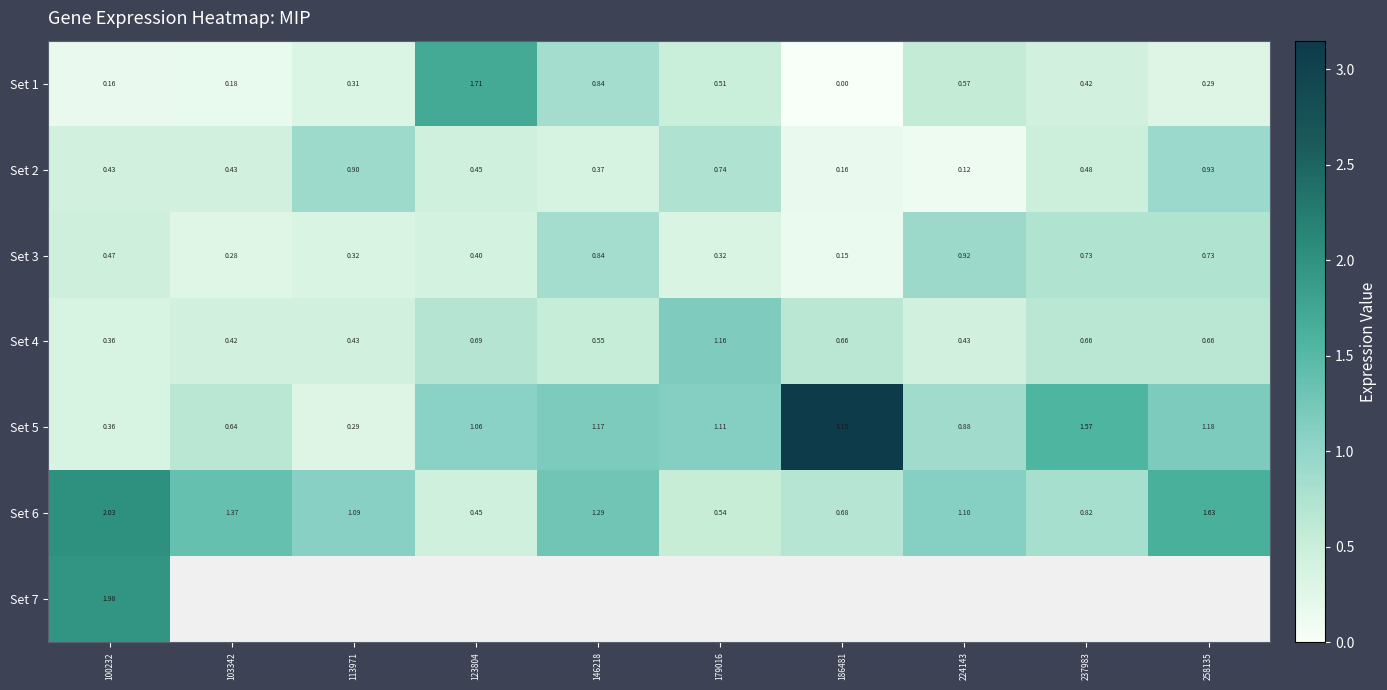

Which category has the lowest value across all series?

186481